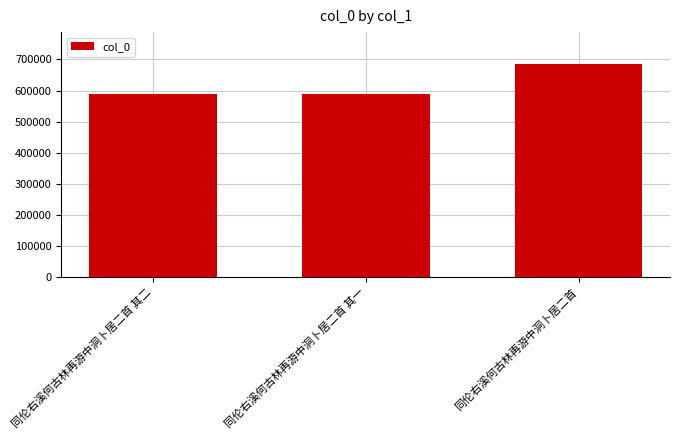

What is the greatest value displayed?

685012